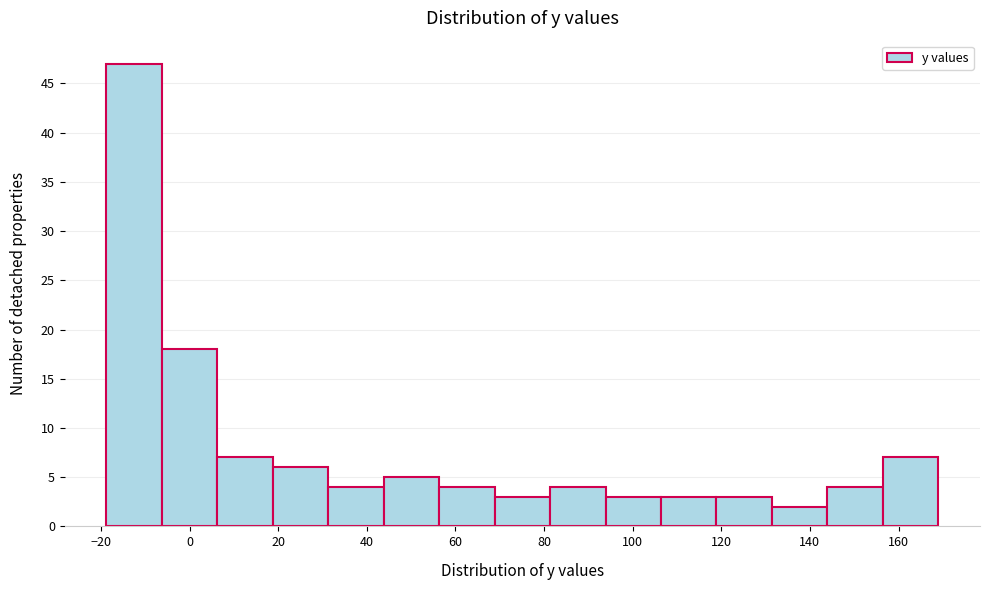

Reading left to right, transcribe this chart: for each bar, give the range it covers on the x-axis and its height. Neither the bar edges nor the heights are printed on the chart, so give them approximately, as read against the axes.

-18 to -6: 47
-6 to 6: 18
6 to 18: 7
18 to 32: 6
32 to 44: 4
44 to 56: 5
56 to 68: 4
68 to 82: 3
82 to 94: 4
94 to 106: 3
106 to 118: 3
118 to 132: 3
132 to 144: 2
144 to 156: 4
156 to 170: 7